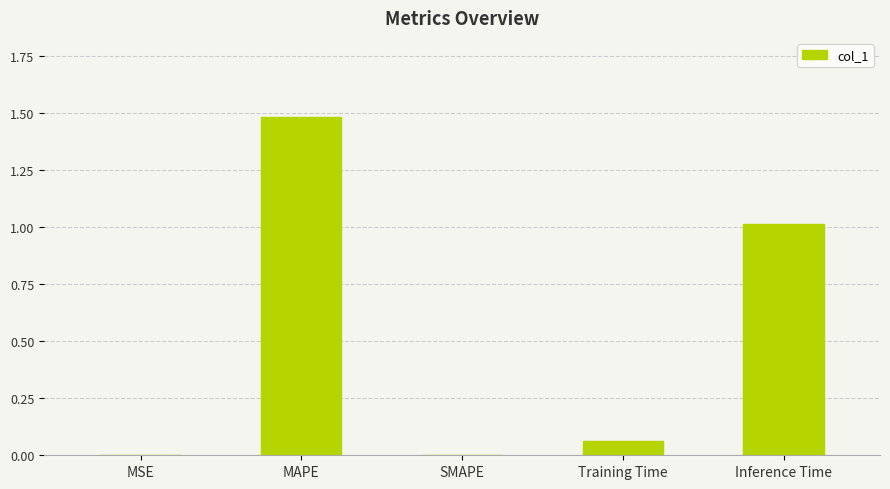

Is it true that the value at MAPE is 1.0?

False